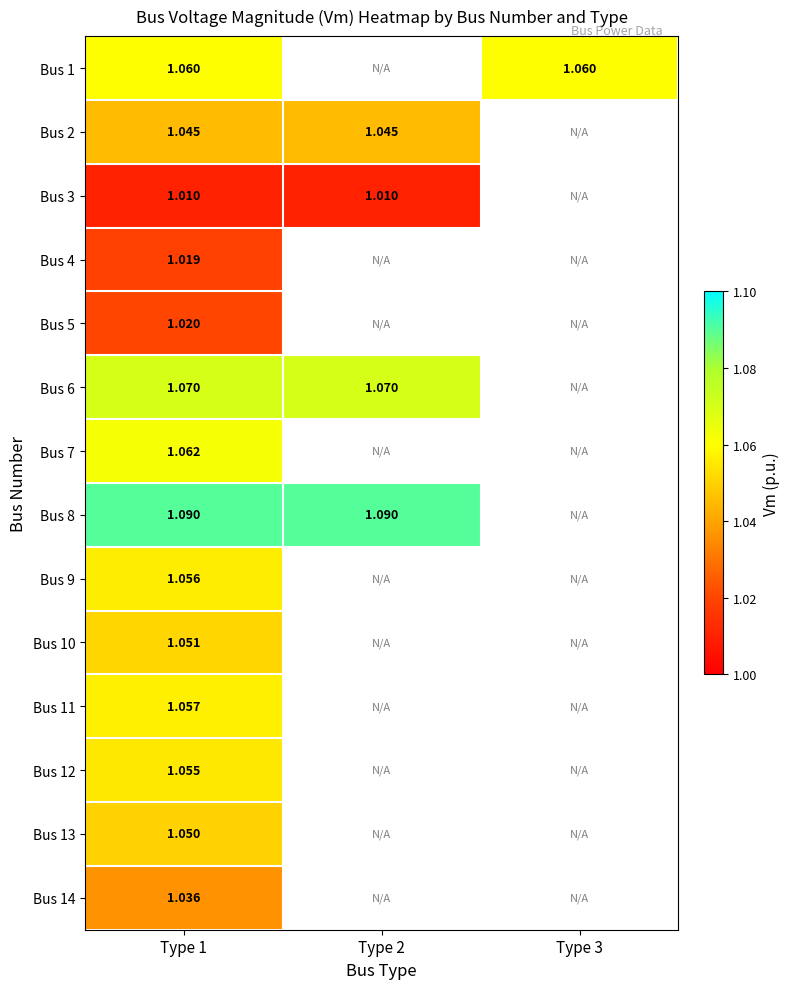

At Type 1, list the series in order from largest to smallest.

Bus 8, Bus 6, Bus 7, Bus 1, Bus 11, Bus 9, Bus 12, Bus 10, Bus 13, Bus 2, Bus 14, Bus 5, Bus 4, Bus 3